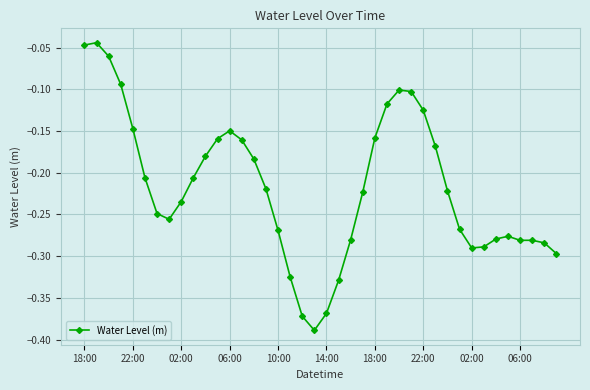

True or false: the data has more than 1 interior local peaks.

True